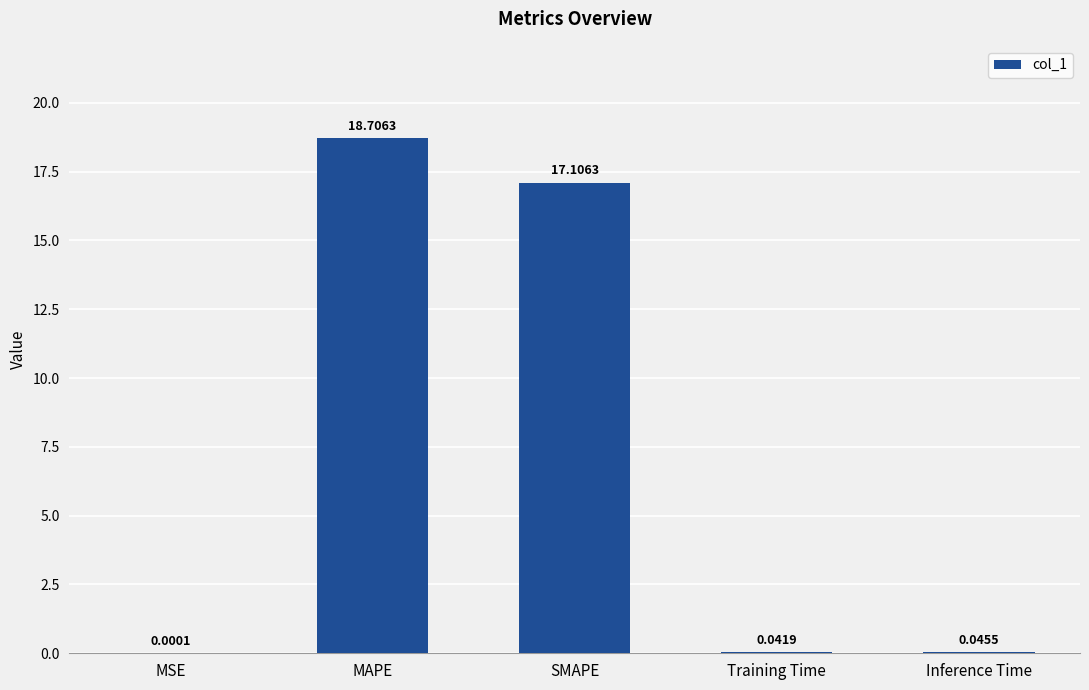

At which category does the chart reach its peak across all series?

MAPE